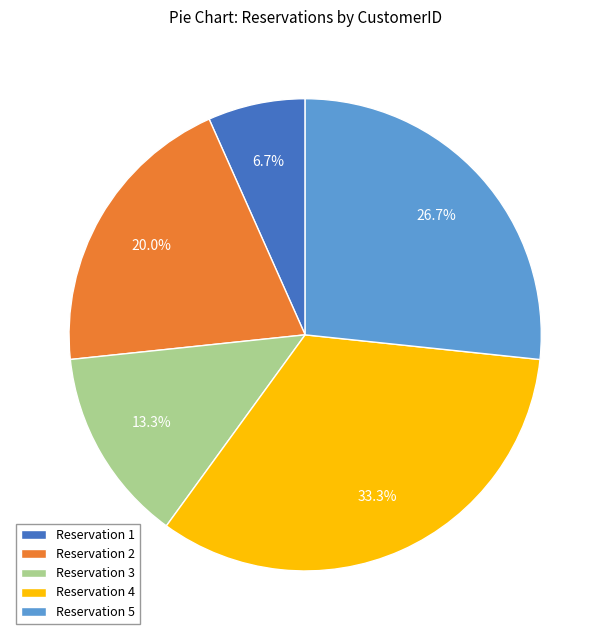

Between Reservation 5 and Reservation 3, which is larger?

Reservation 5